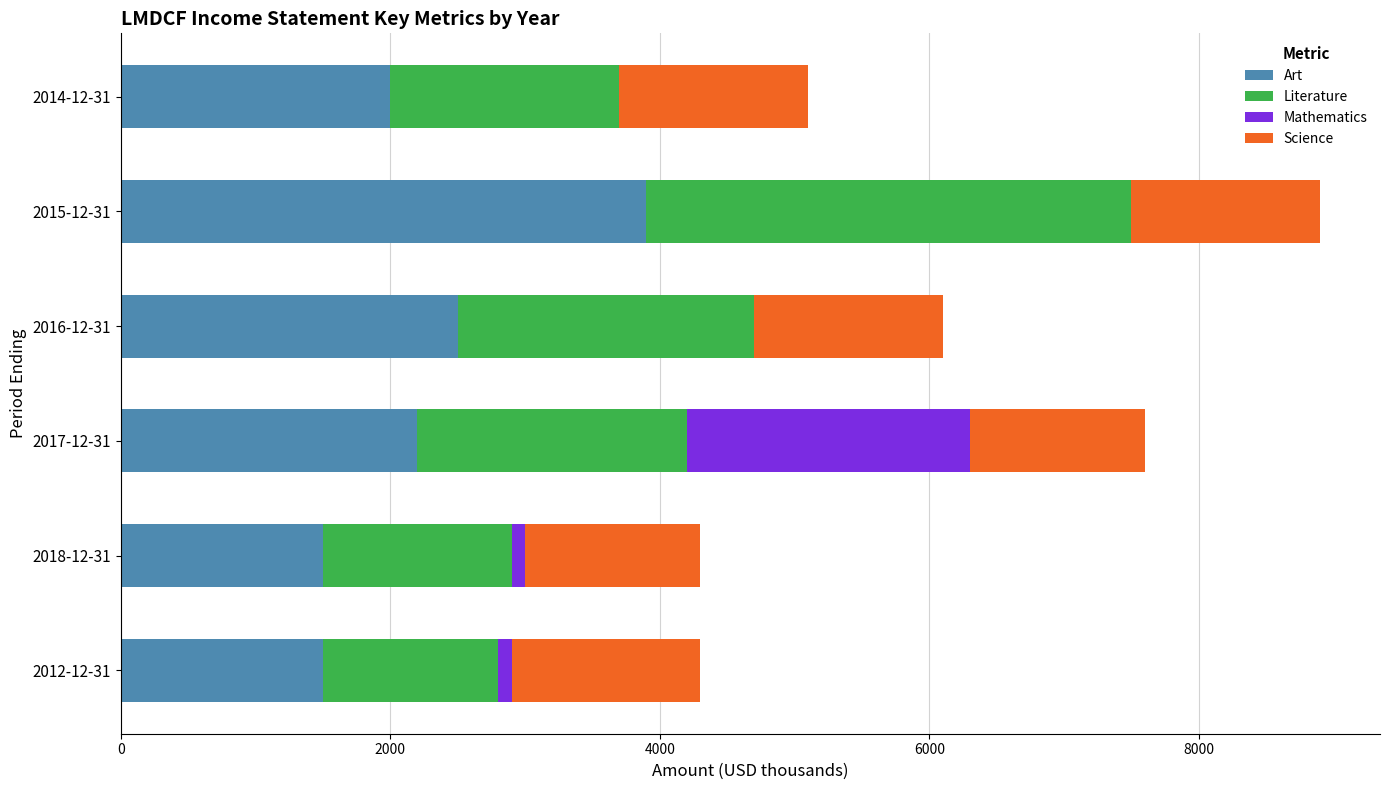

What are all the series names shown in the legend?

Art, Literature, Mathematics, Science